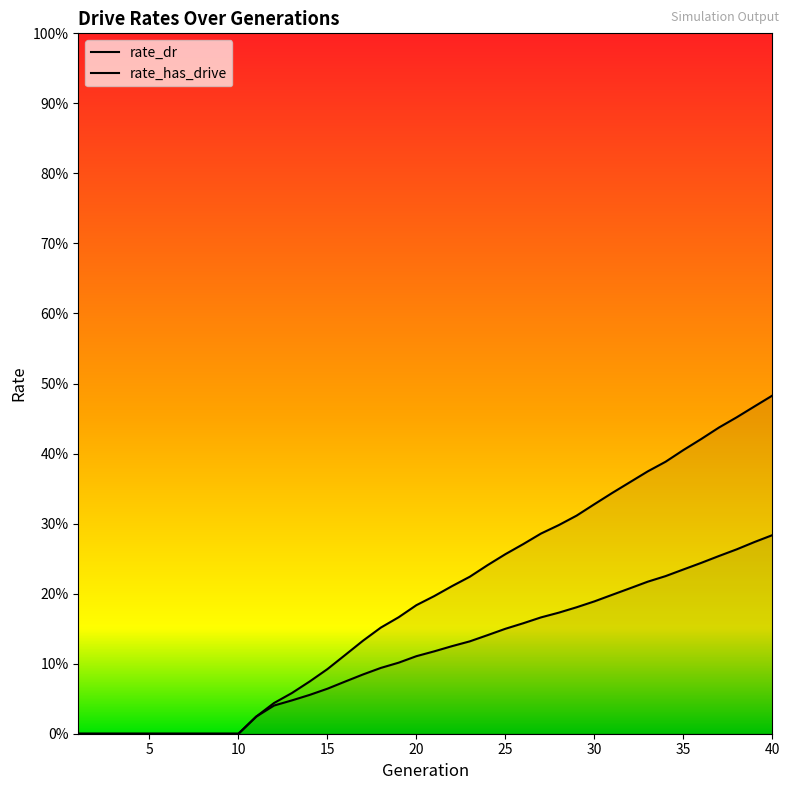

What is the difference between the maximum and second lowest values in the rate_has_drive series?

0.5